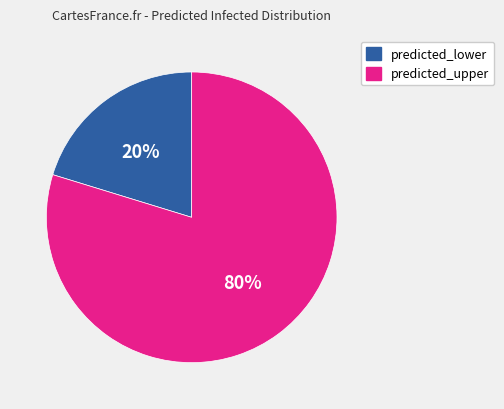

Is there any slice that represents more than half of the pie?

Yes